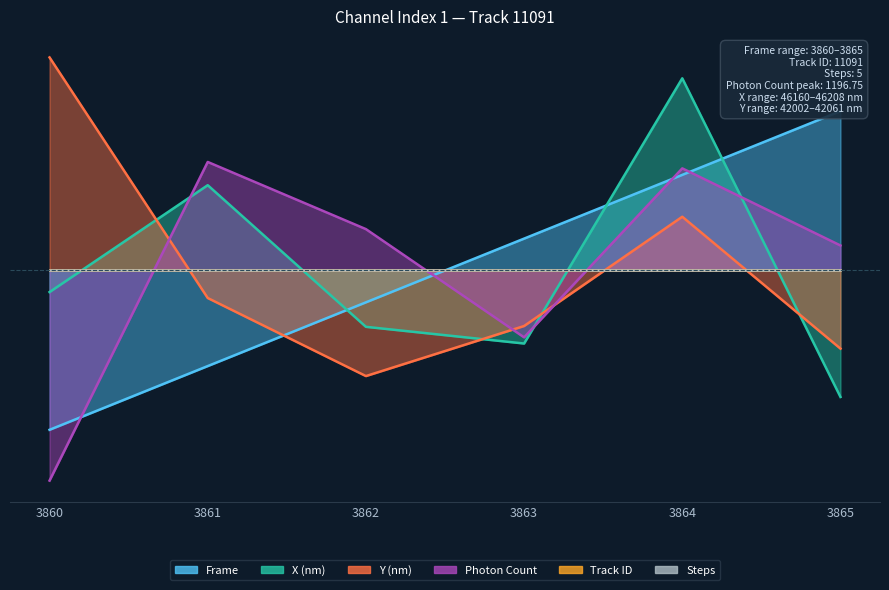

Rank the categories by X (nm) value from lowest to highest.

3865, 3863, 3862, 3860, 3861, 3864